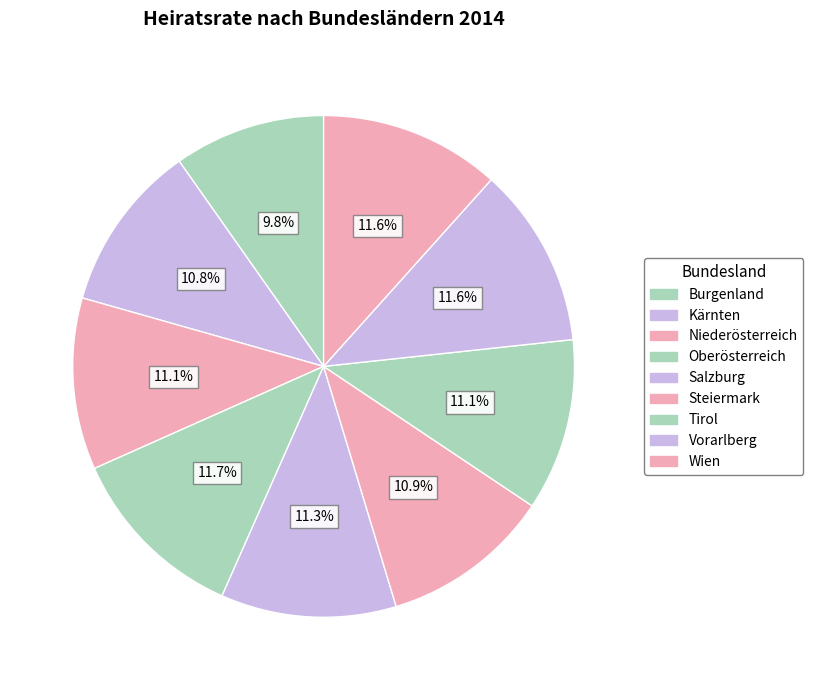

To the nearest percent, what is the combined percentage of Wien and Oberösterreich?

23%